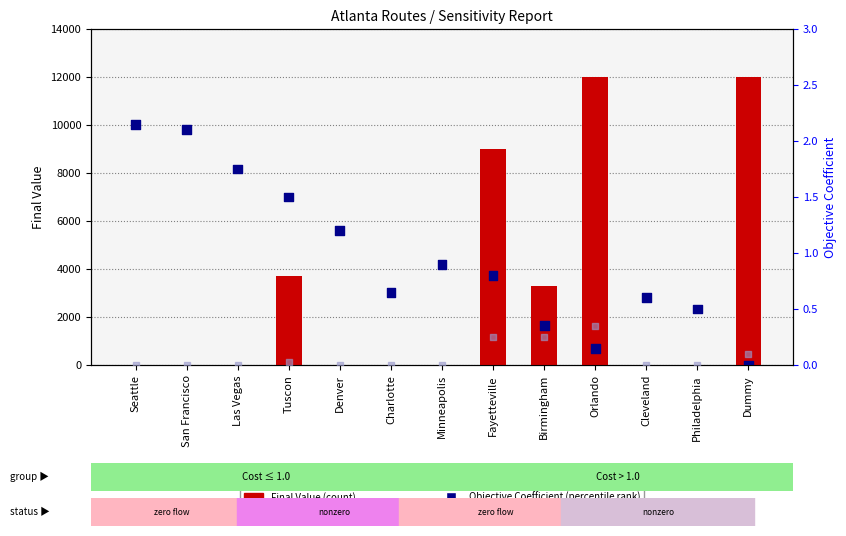

Which series reaches the maximum Y coordinate?

Final Value (count)